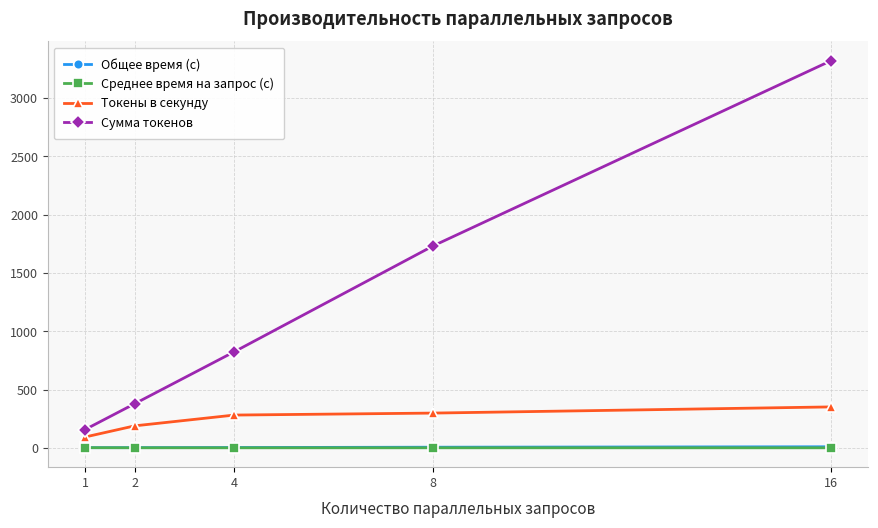

What is the spread (max minus min) of values at 4?

823.3